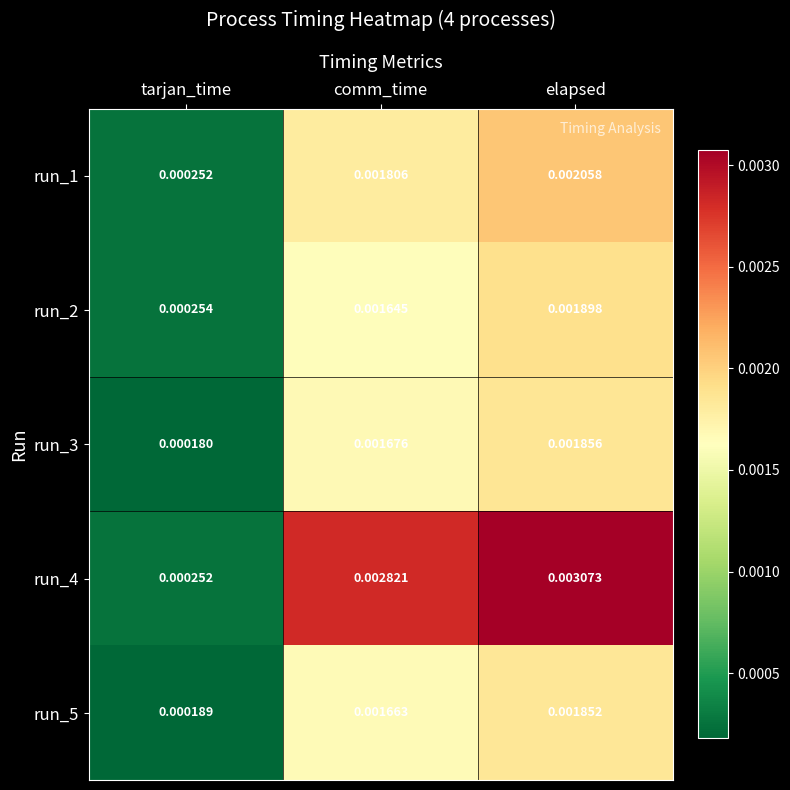

At how many categories does at least one series exceed 0?

3